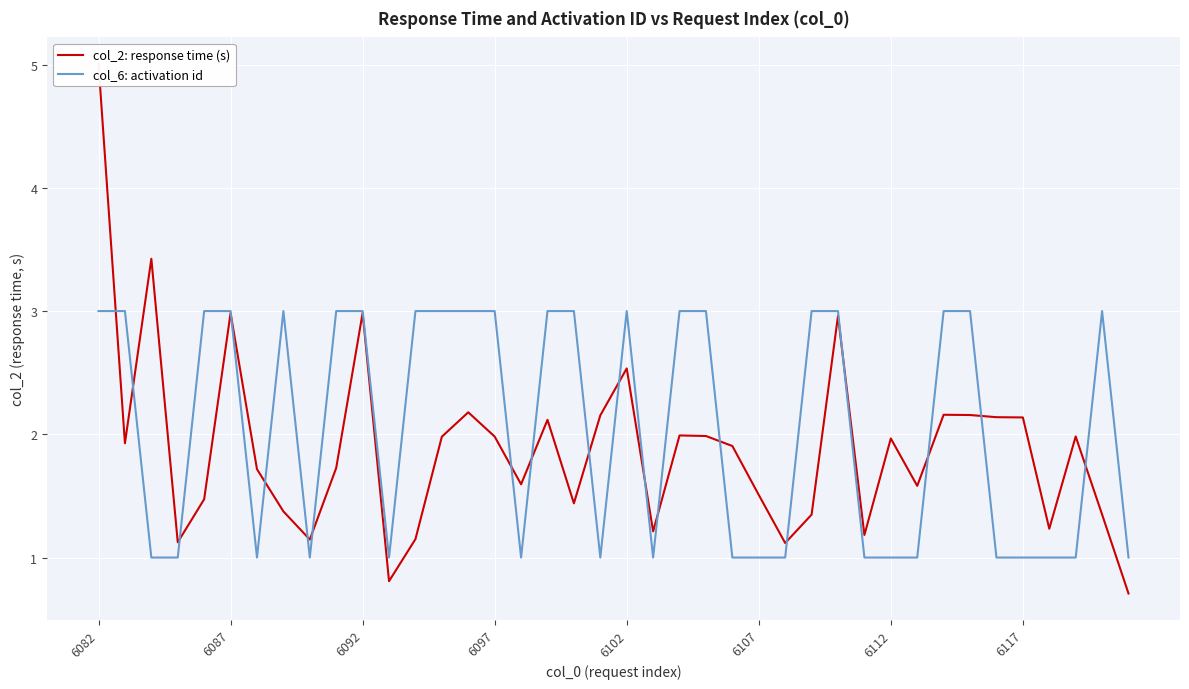

True or false: col_6: activation id has a value of 3 at 6087.

True